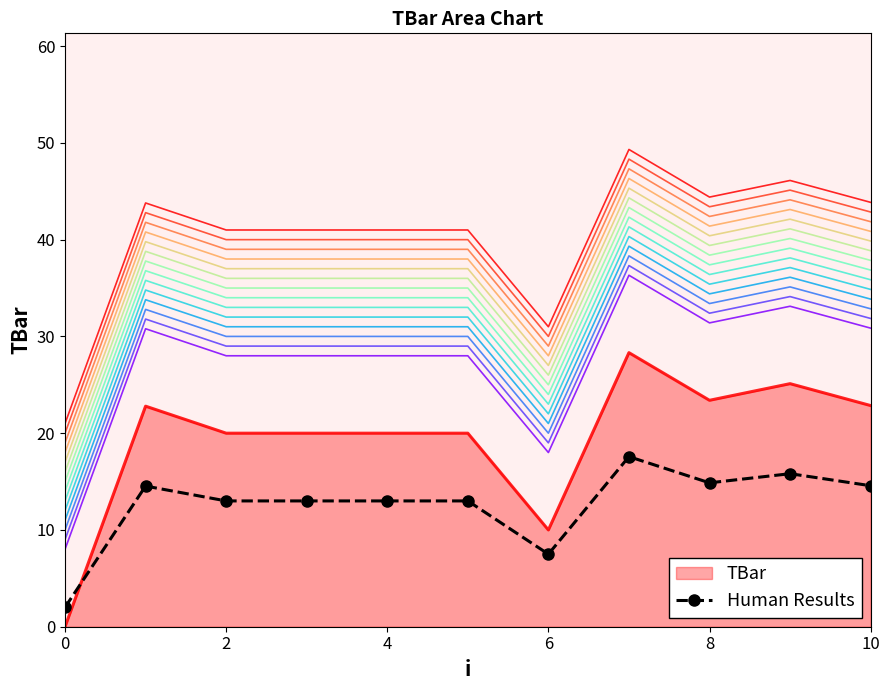

What is the label of the 7th point from the left?

6